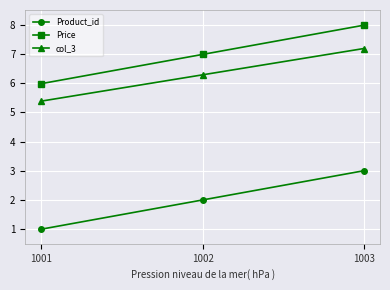

At which category is the sum across all series the highest?

1003